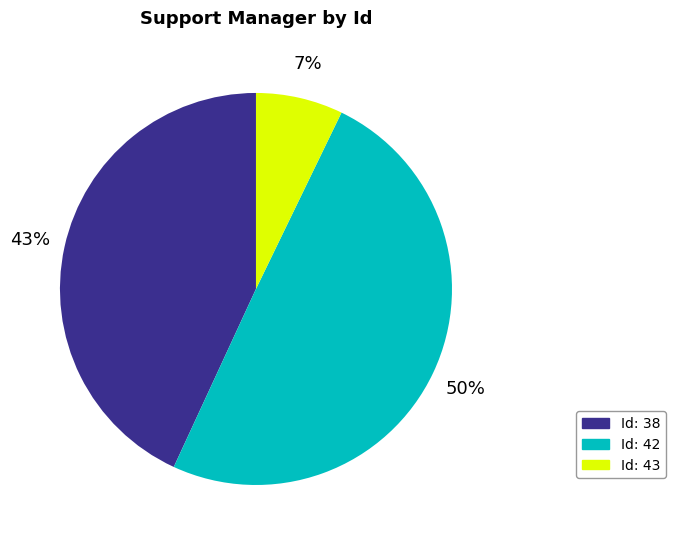

Between Id: 38 and Id: 43, which is larger?

Id: 38